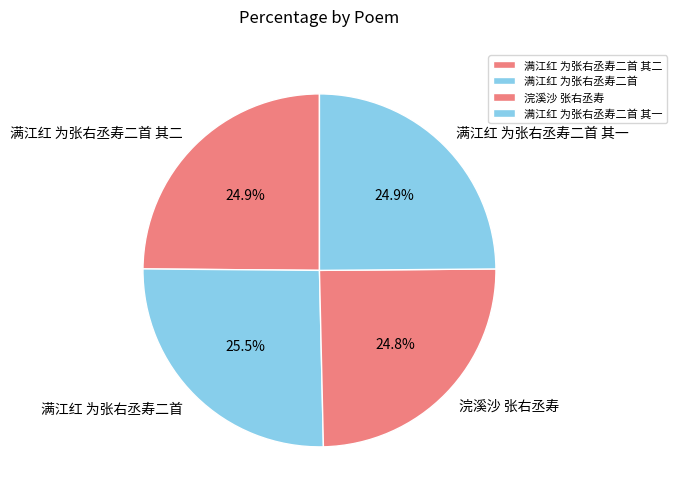

Is there any slice that represents more than half of the pie?

No